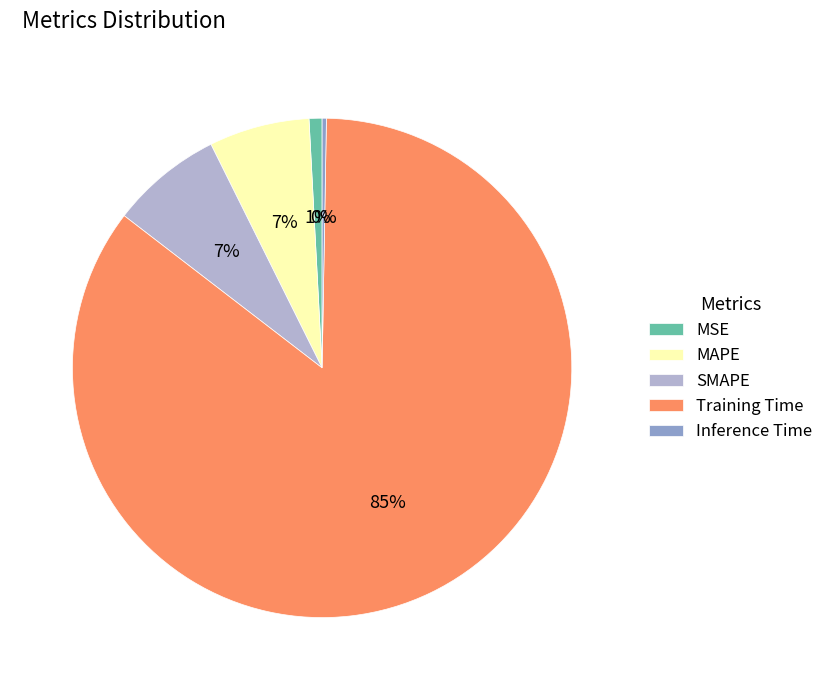

What is the majority slice?

Training Time